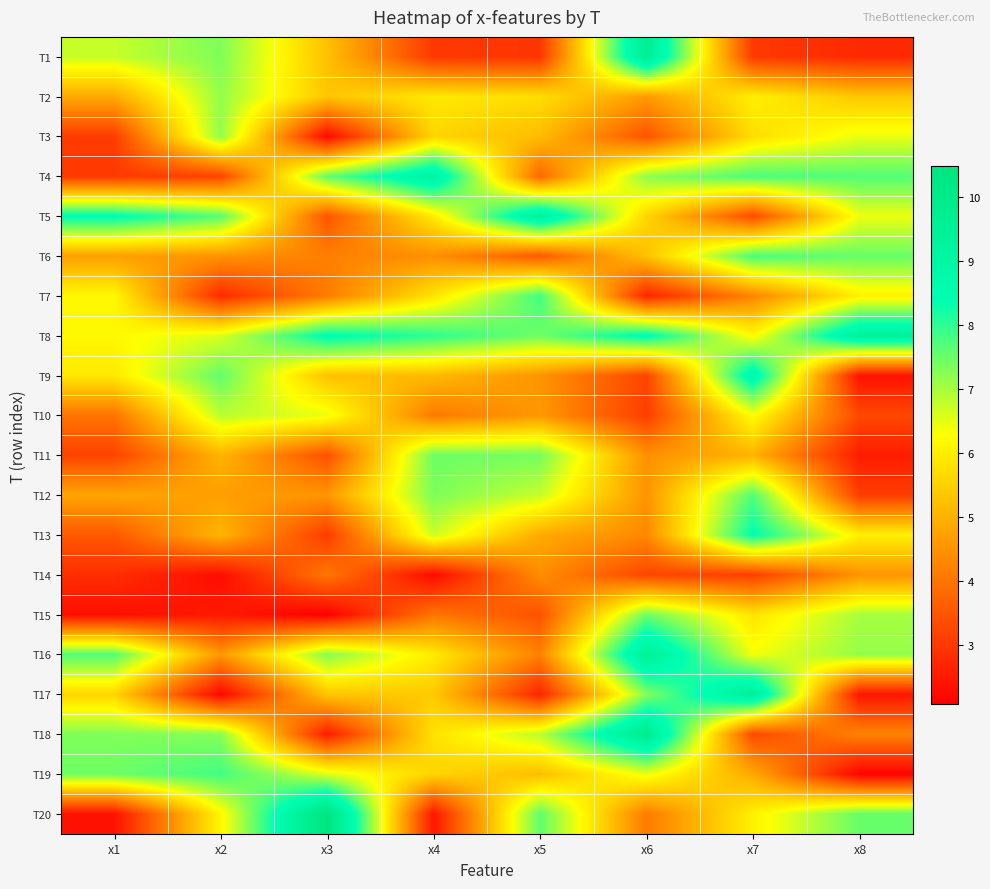

Reading left to right, list all the values displayed in this chart.

T1: x1=6.7	x2=7.3	x3=5.3	x4=3.0	x5=3.0	x6=9.6	x7=3.0	x8=2.8
T2: x1=4.9	x2=7.2	x3=5.3	x4=5.9	x5=5.7	x6=4.6	x7=6.0	x8=5.4
T3: x1=3.1	x2=7.2	x3=2.3	x4=5.6	x5=5.2	x6=3.5	x7=5.7	x8=6.5
T4: x1=3.0	x2=3.2	x3=7.6	x4=9.1	x5=3.8	x6=7.2	x7=7.8	x8=7.7
T5: x1=8.5	x2=7.7	x3=3.5	x4=6.0	x5=9.3	x6=5.6	x7=3.3	x8=6.4
T6: x1=4.7	x2=4.5	x3=4.2	x4=4.5	x5=3.5	x6=5.3	x7=7.8	x8=7.5
T7: x1=6.2	x2=2.8	x3=4.1	x4=5.8	x5=7.8	x6=2.7	x7=4.3	x8=6.1
T8: x1=6.2	x2=6.6	x3=8.5	x4=8.0	x5=7.4	x6=8.5	x7=6.2	x8=9.3
T9: x1=5.9	x2=7.6	x3=5.3	x4=5.1	x5=4.5	x6=3.2	x7=8.8	x8=2.4
T10: x1=4.0	x2=6.8	x3=6.4	x4=4.1	x5=4.6	x6=3.1	x7=6.3	x8=3.3
T11: x1=3.2	x2=5.1	x3=3.4	x4=7.5	x5=7.4	x6=4.5	x7=5.0	x8=2.6
T12: x1=4.8	x2=4.7	x3=4.6	x4=7.4	x5=6.7	x6=4.5	x7=7.7	x8=3.1
T13: x1=3.5	x2=5.1	x3=3.1	x4=6.7	x5=4.9	x6=4.3	x7=8.4	x8=6.0
T14: x1=2.8	x2=2.3	x3=4.1	x4=2.3	x5=4.4	x6=3.2	x7=3.1	x8=4.5
T15: x1=2.3	x2=2.5	x3=2.1	x4=4.0	x5=3.4	x6=7.5	x7=5.8	x8=7.0
T16: x1=7.7	x2=4.6	x3=7.3	x4=5.9	x5=4.2	x6=9.5	x7=6.4	x8=7.1
T17: x1=5.6	x2=2.2	x3=5.3	x4=5.4	x5=2.7	x6=7.3	x7=9.5	x8=2.5
T18: x1=7.3	x2=7.3	x3=2.6	x4=5.8	x5=6.8	x6=9.8	x7=3.3	x8=4.2
T19: x1=7.5	x2=7.8	x3=6.6	x4=5.6	x5=5.2	x6=6.4	x7=4.9	x8=2.1
T20: x1=2.4	x2=6.1	x3=10.5	x4=2.5	x5=7.6	x6=4.1	x7=6.1	x8=7.5